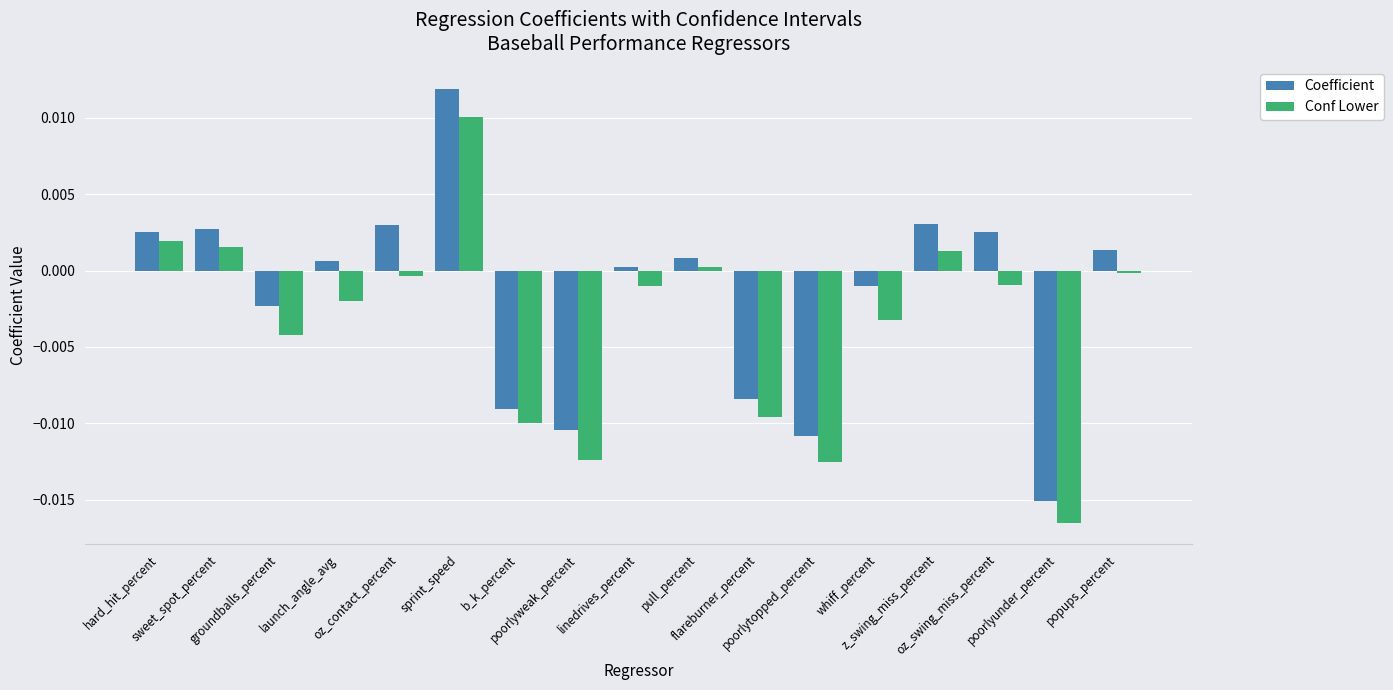

True or false: Conf Lower has a value of 0.0 at hard_hit_percent.

True